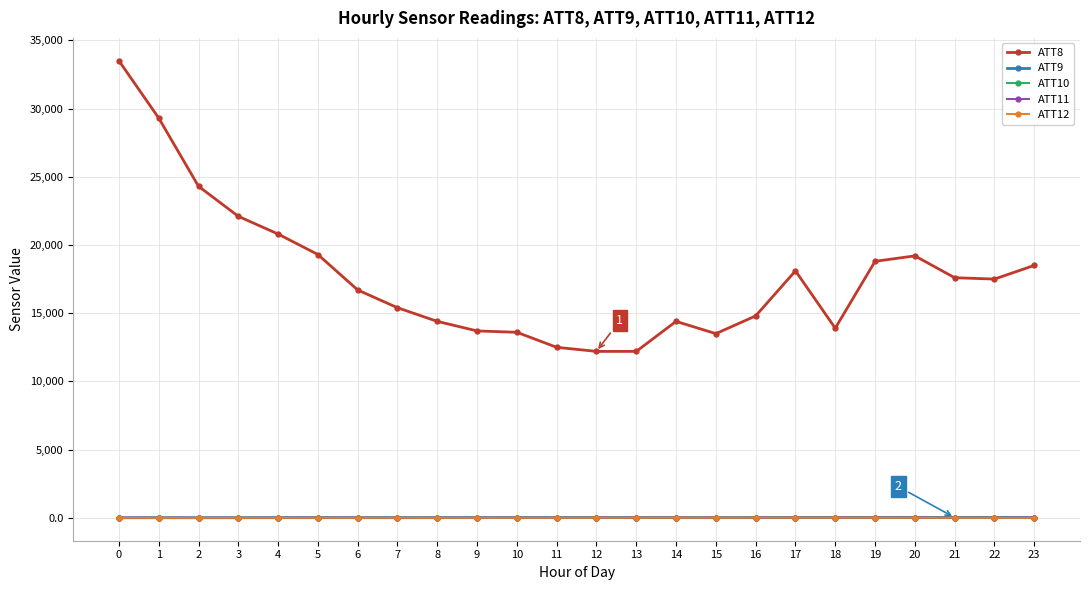

How many values in the ATT9 series exceed 18?

12